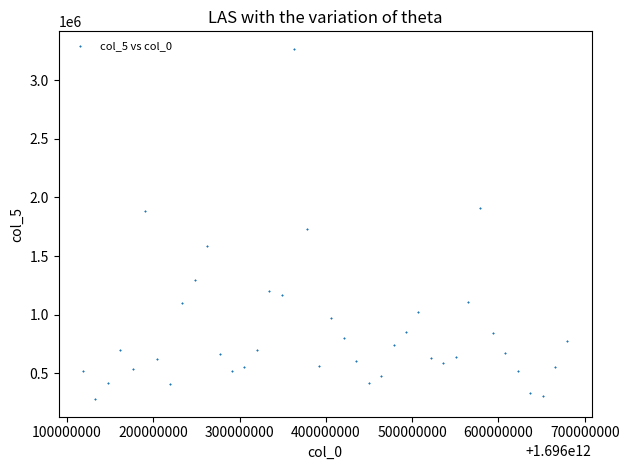

What Y value in the scatter plot is closest to 1773523?

1734234